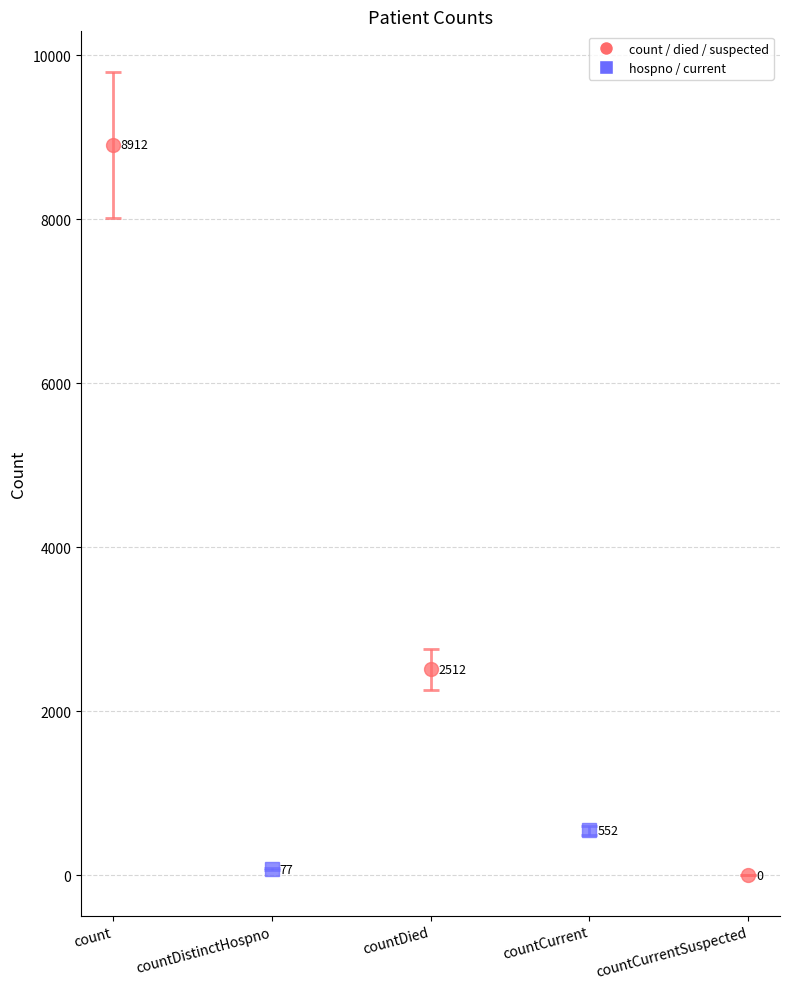

Reading left to right, extract all data points from this chart.

count=8912	countDistinctHospno=77	countDied=2512	countCurrent=552	countCurrentSuspected=0